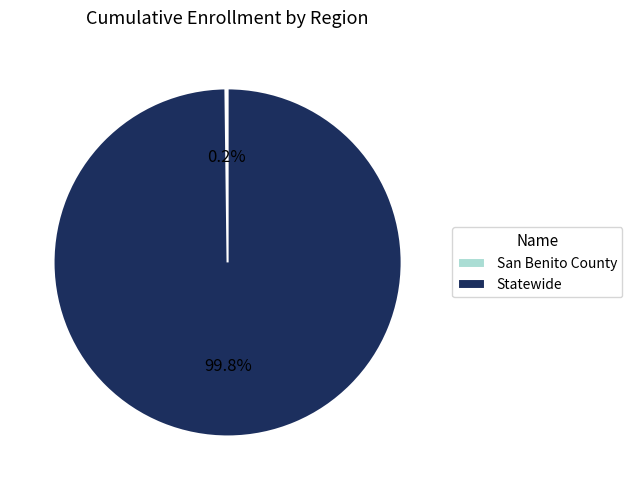

What is the largest slice in the pie chart?

Statewide